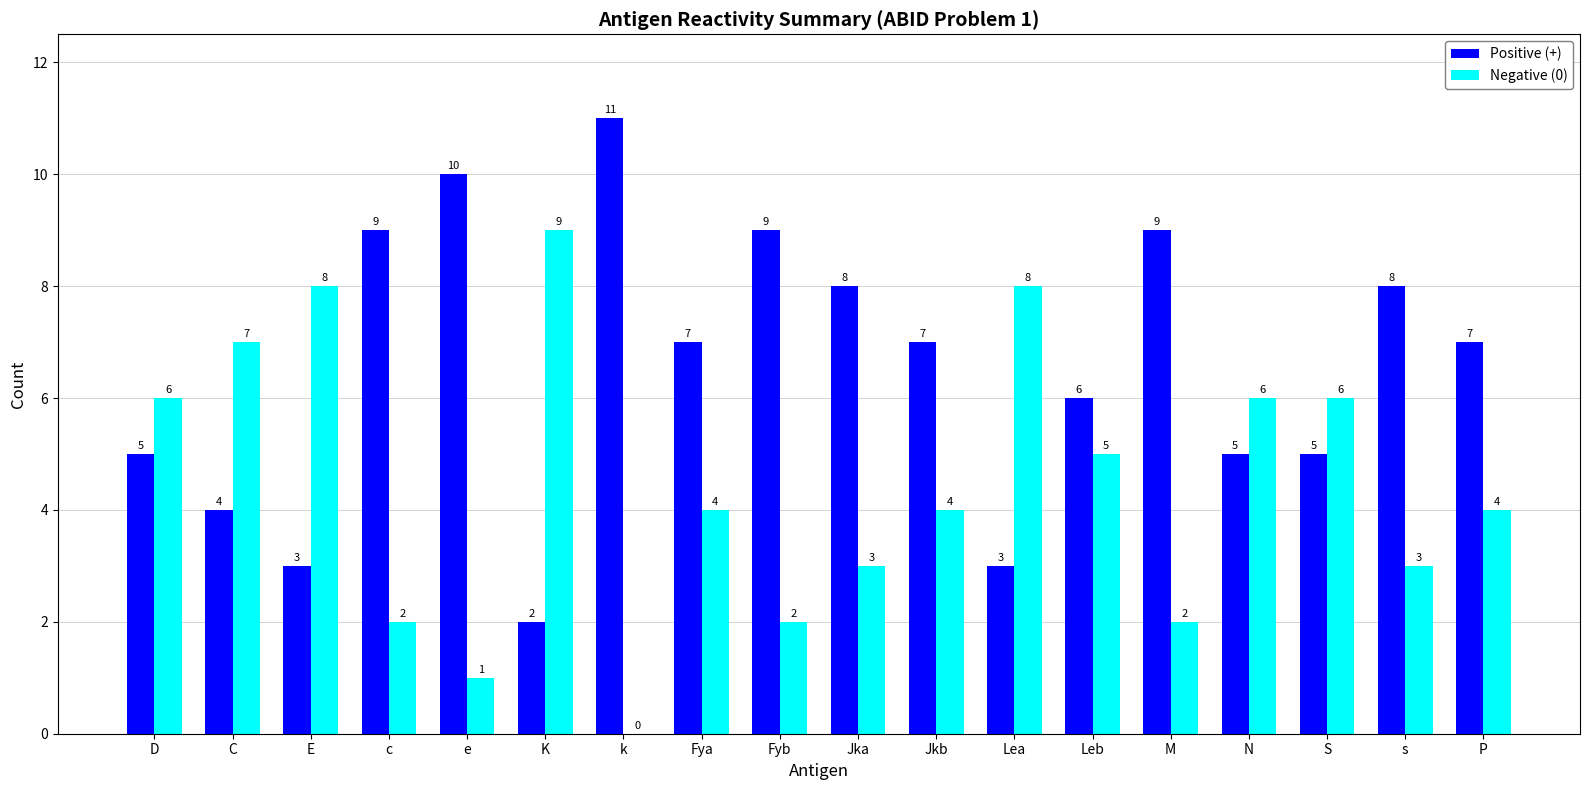

How many Positive (+) values are between 5 and 9?

12